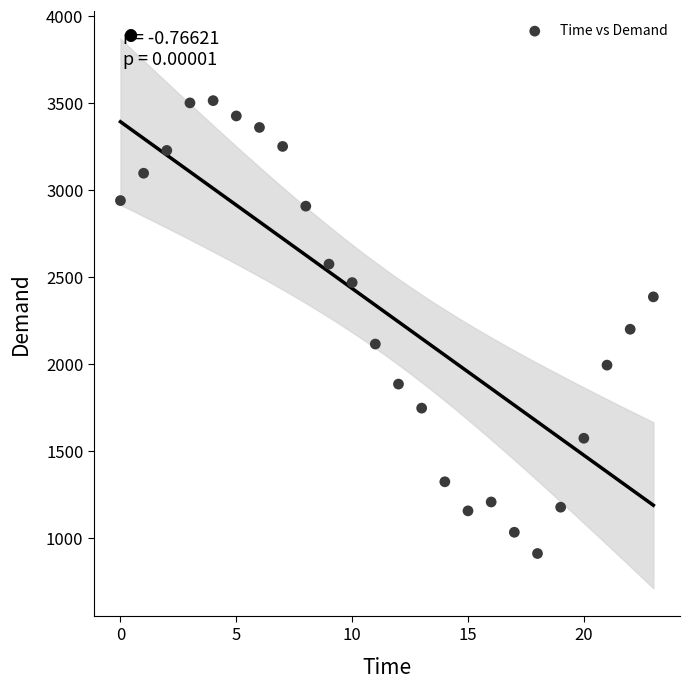

How many data points are displayed?

24